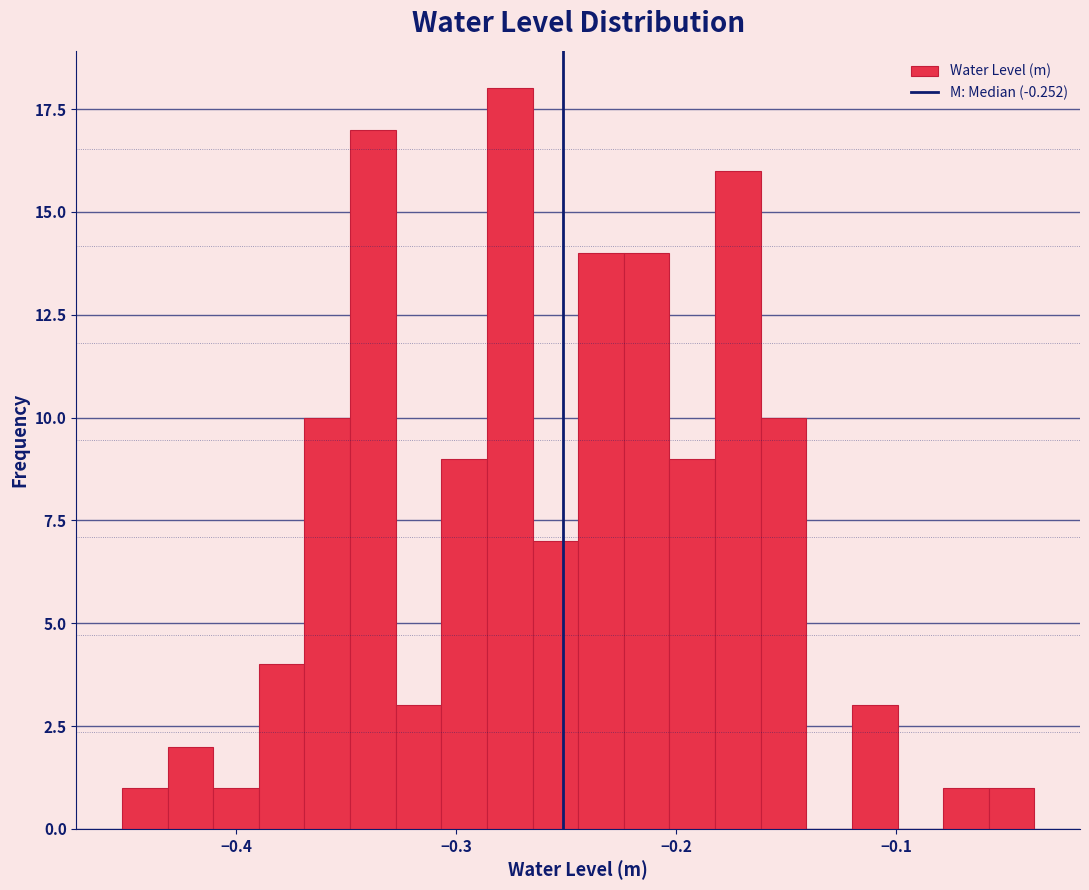

Around what value on the x-axis is the tallest bar? Give the approximate position of its centre, as read against the axis.

-0.28